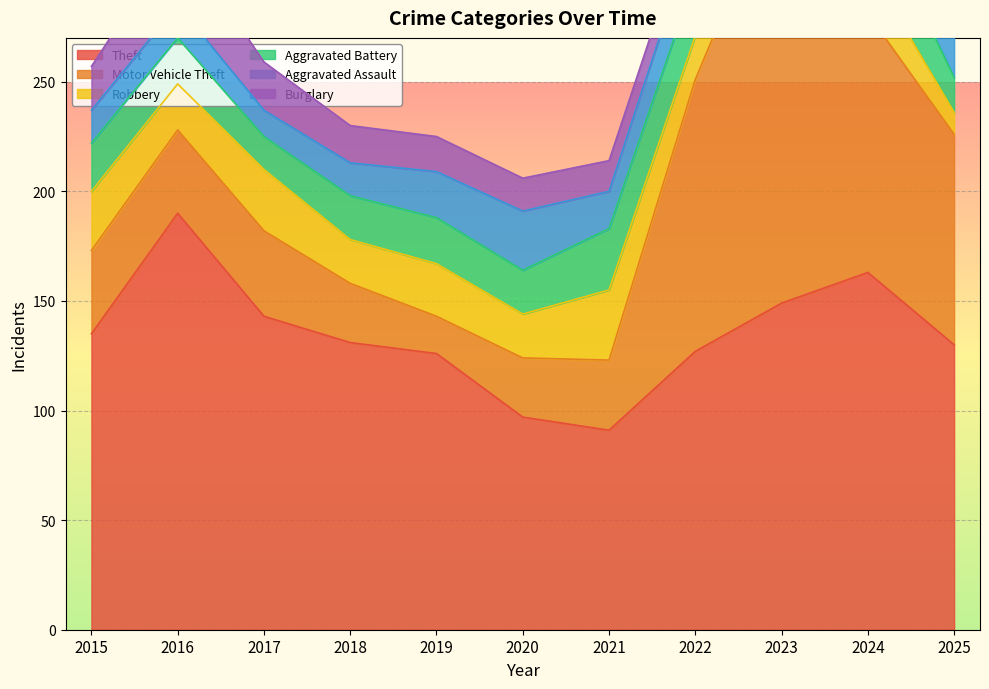

What is the average value of the Aggravated Battery series?

22